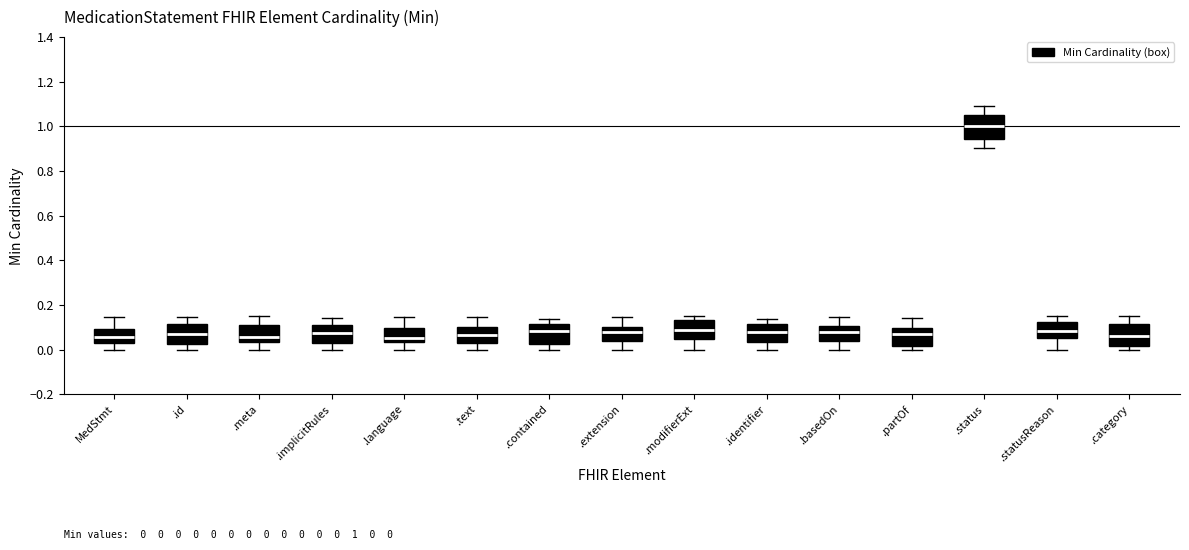

Which box's median line is the highest?

.status